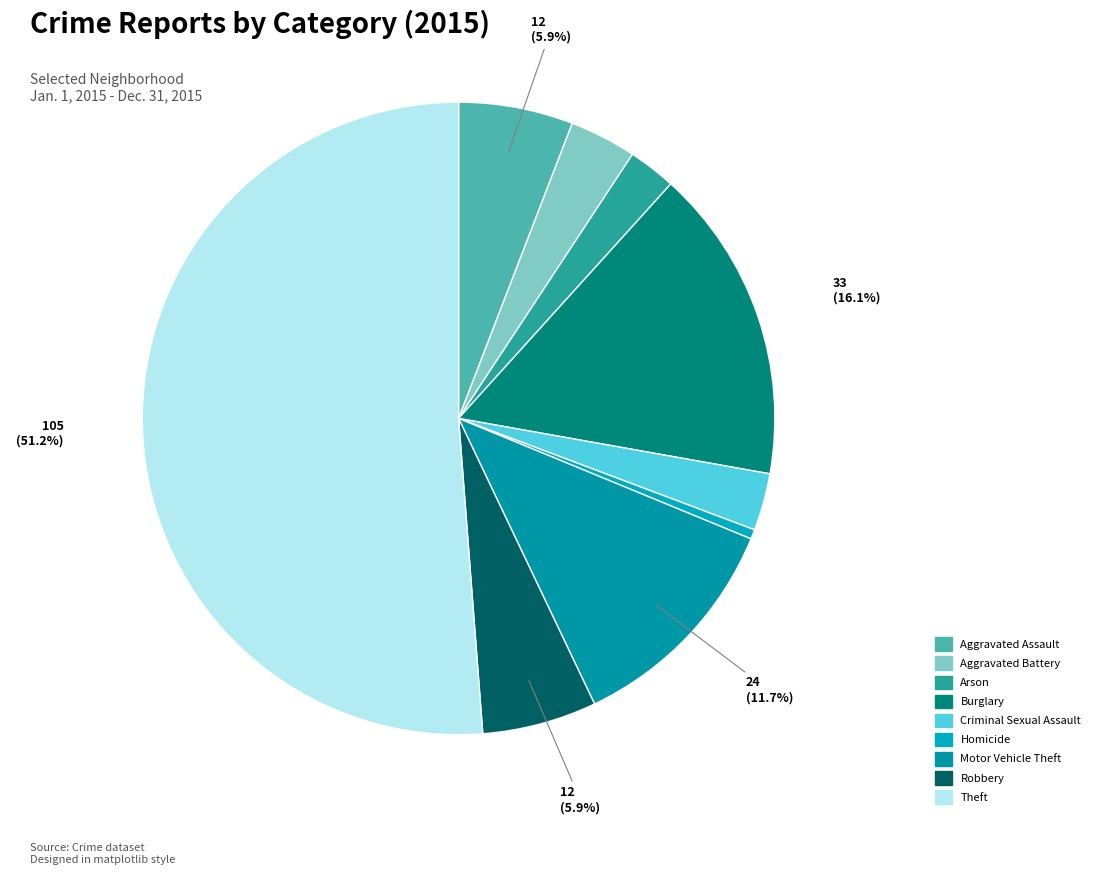

Is the sum of Arson and Theft greater than half?

Yes